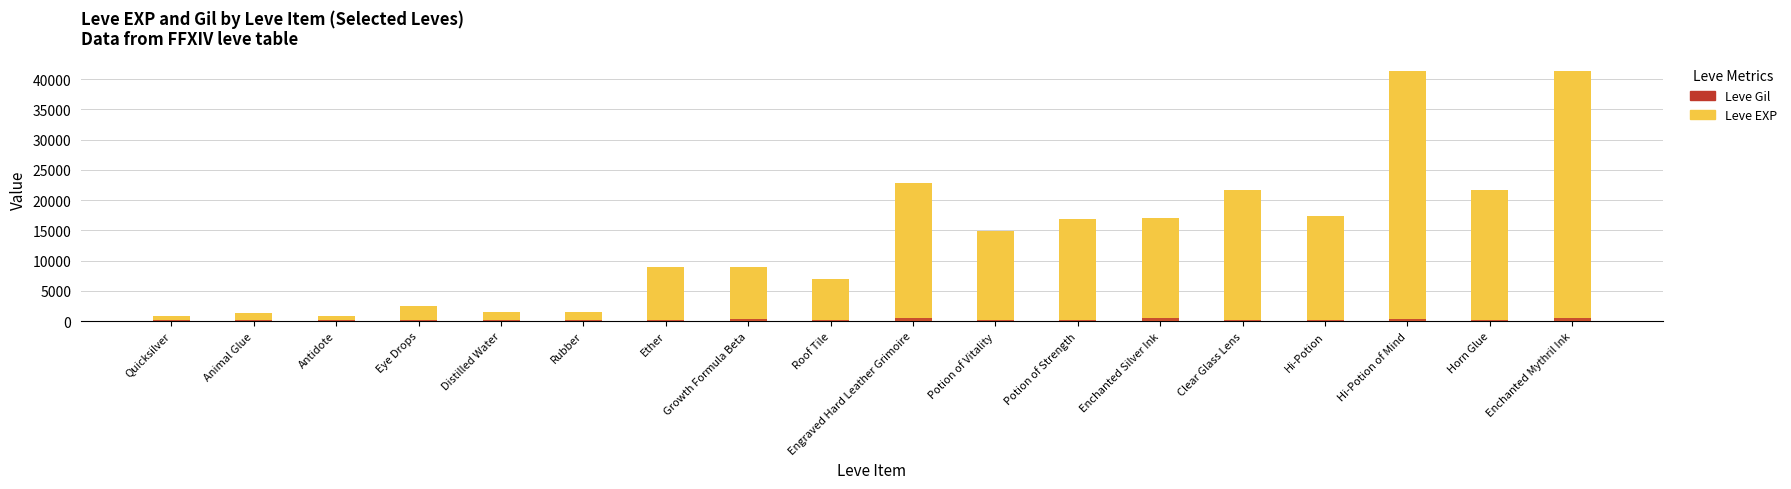

At which label is Leve Gil closest to 298?

Hi-Potion of Mind